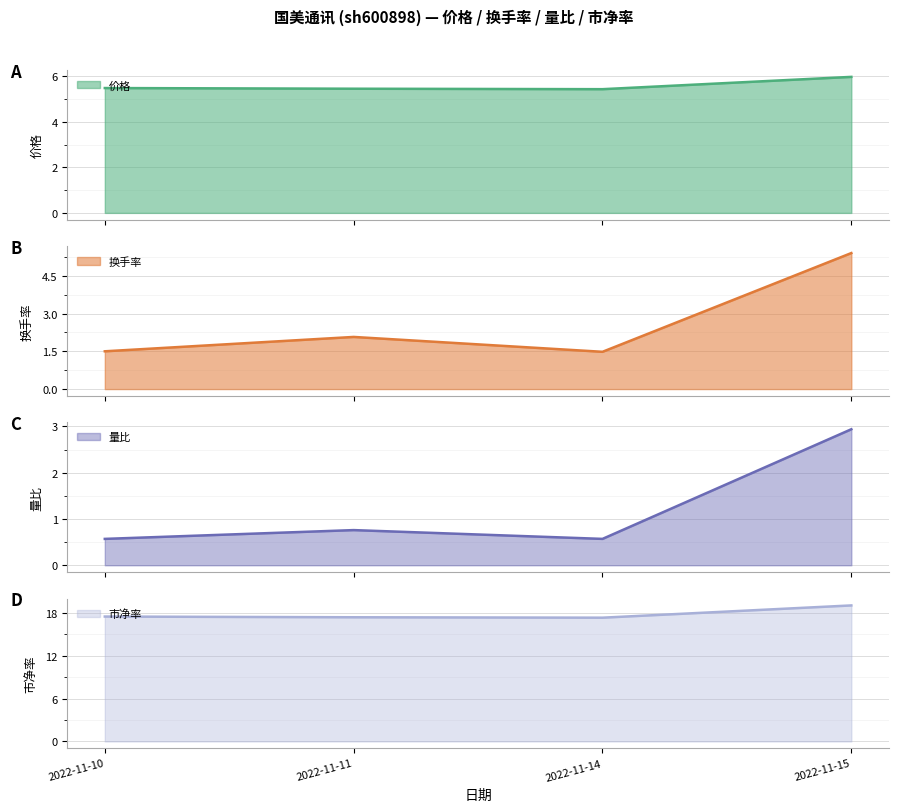

True or false: 价格 and 市净率 cross at least once.

False